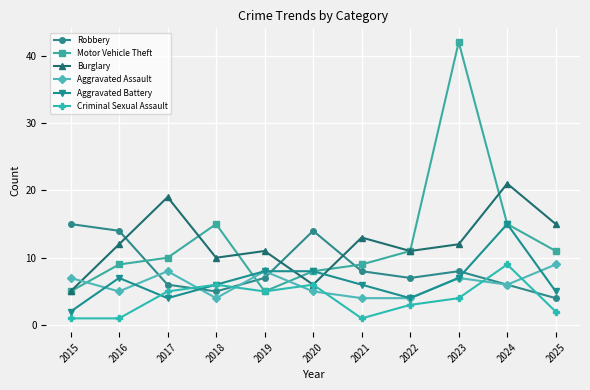

Is it true that Criminal Sexual Assault equals 1 at 2016?

True